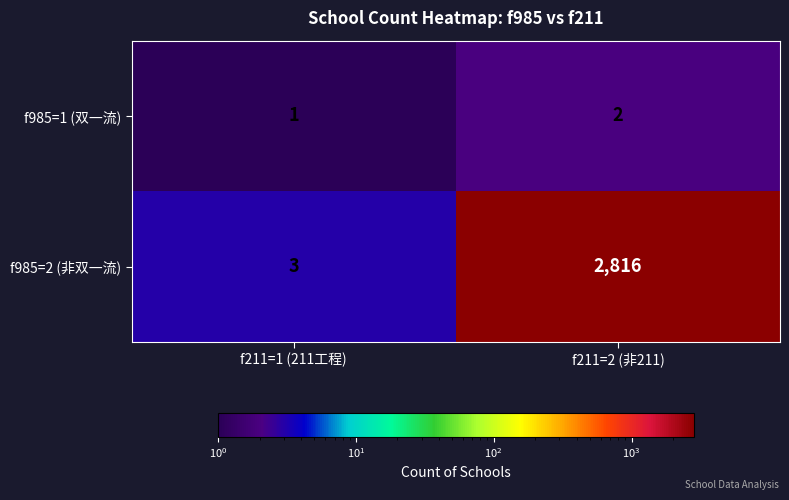

How many distinct data groups are displayed?

2